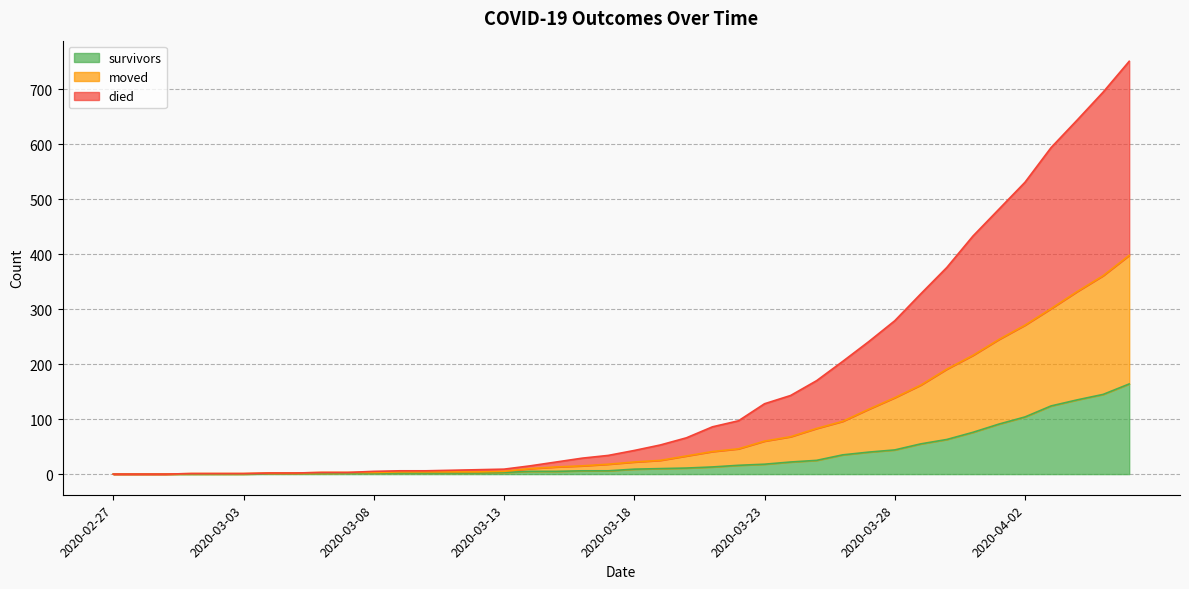

How many distinct data groups are displayed?

3